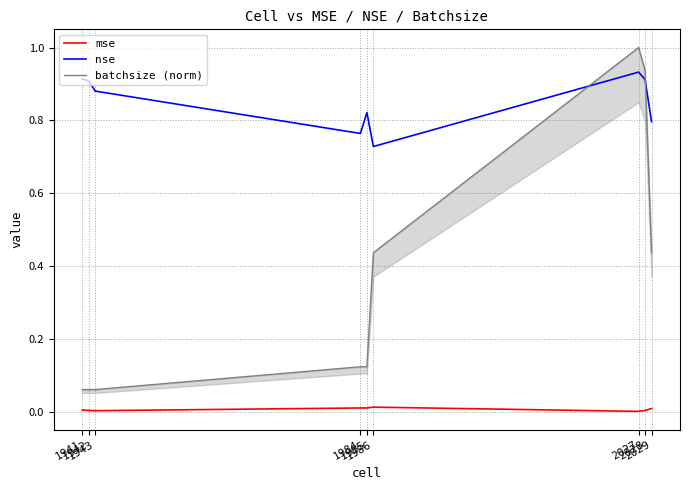

What value does the batchsize (norm) series have at 2029?

0.4